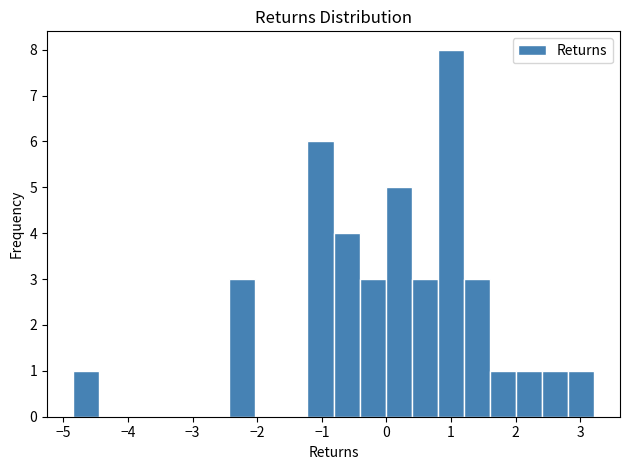

Reading left to right, list every bar in this chart as the range it spans on the x-axis followed by its height. Neither the bar edges nor the heights are printed on the chart, so give them approximately, as read against the axes.

-4.8 to -4.4: 1
-4.4 to -4.0: 0
-4.0 to -3.6: 0
-3.6 to -3.2: 0
-3.2 to -2.8: 0
-2.8 to -2.4: 0
-2.4 to -2.0: 3
-2.0 to -1.6: 0
-1.6 to -1.2: 0
-1.2 to -0.8: 6
-0.8 to -0.4: 4
-0.4 to 0.0: 3
0.0 to 0.4: 5
0.4 to 0.8: 3
0.8 to 1.2: 8
1.2 to 1.6: 3
1.6 to 2.0: 1
2.0 to 2.4: 1
2.4 to 2.8: 1
2.8 to 3.2: 1